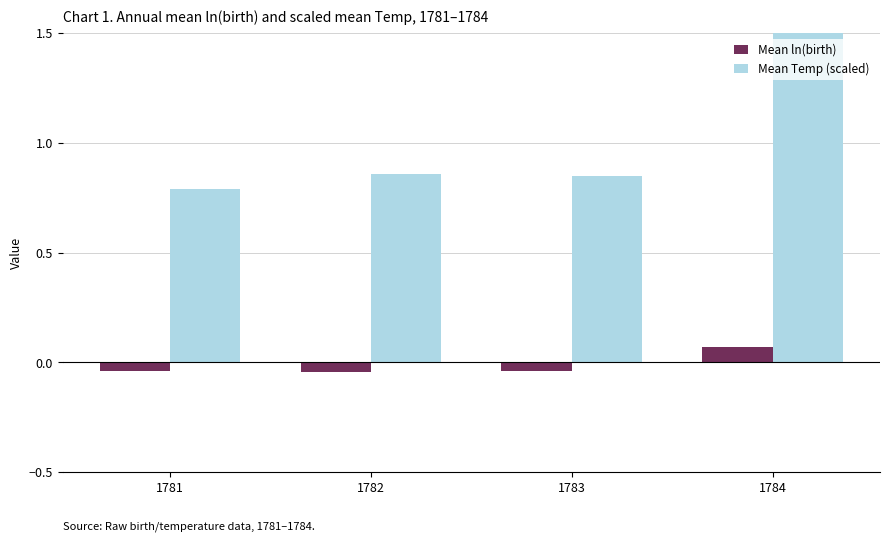

Between 1781 and 1784, which series saw the biggest shift?

Mean Temp (scaled)